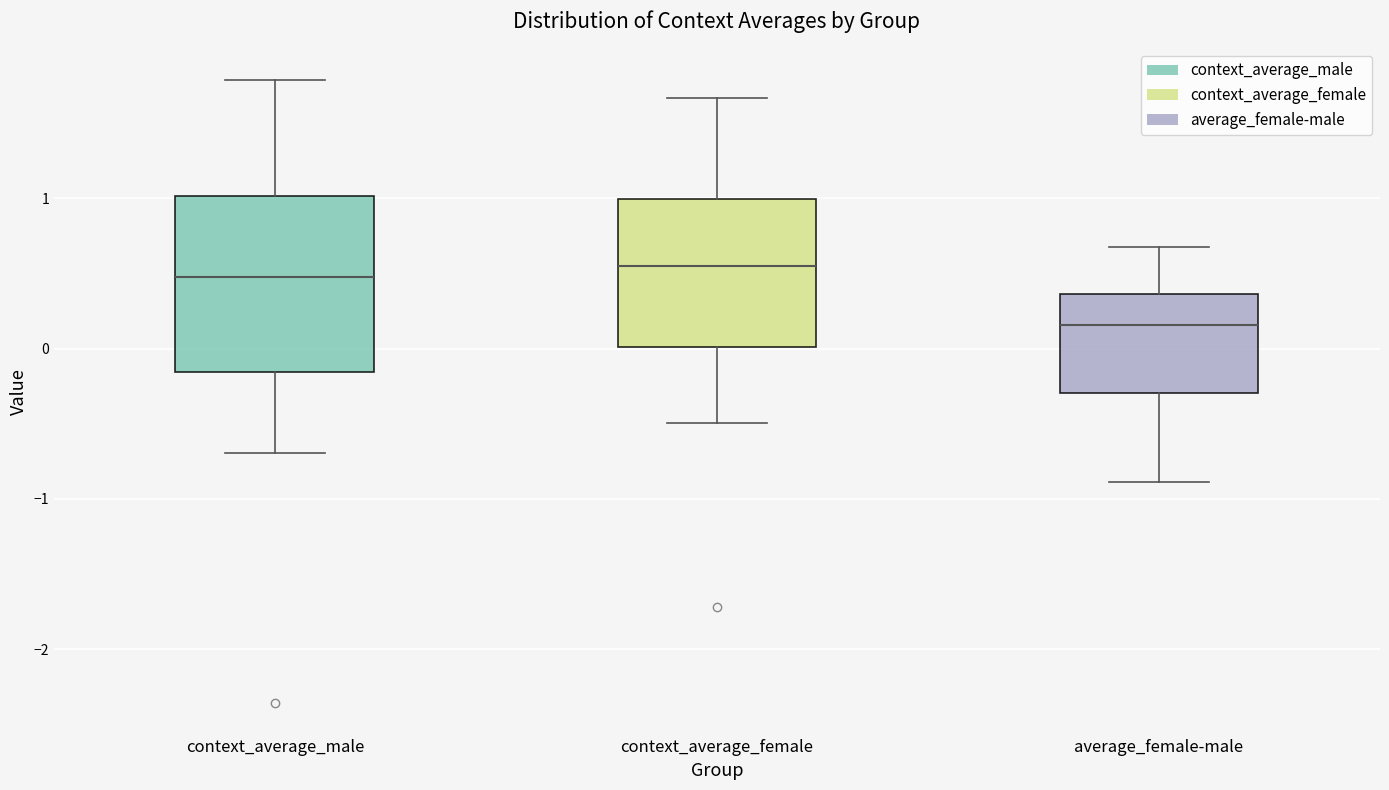

Comparing the boxes themselves (not the whiskers), which one is the tallest?

context_average_male